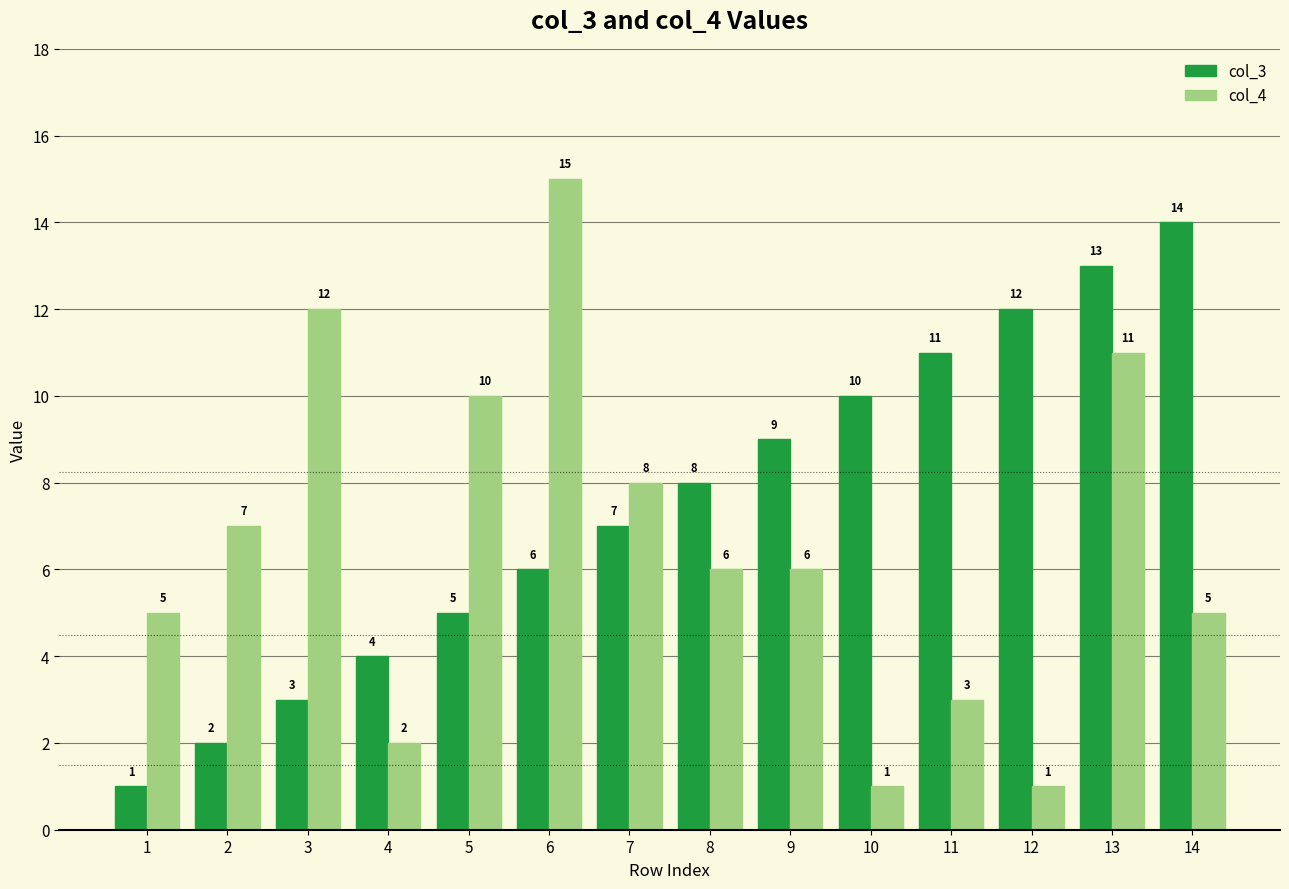

Reading right to left, list all the values displayed in this chart.

col_3: 14	13	12	11	10	9	8	7	6	5	4	3	2	1
col_4: 5	11	1	3	1	6	6	8	15	10	2	12	7	5